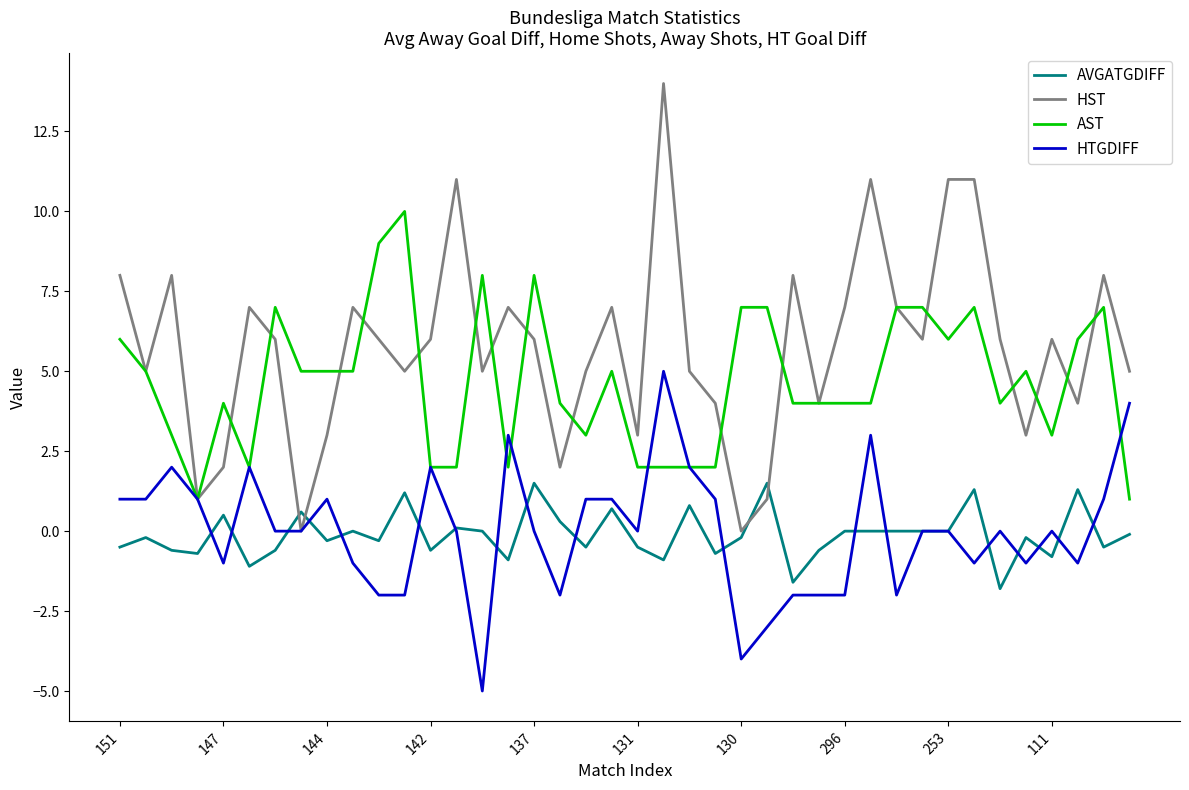

Which series has the widest spread of values?

HST